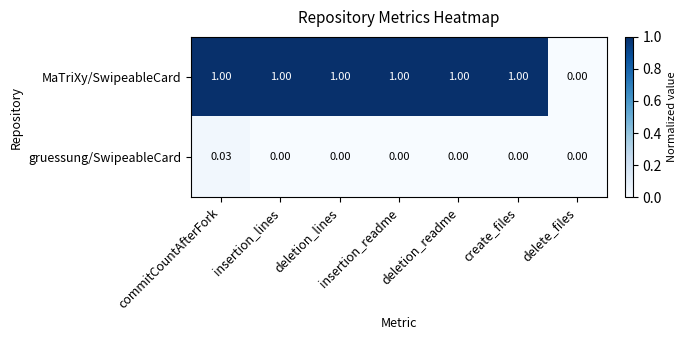

Rank the series by their maximum value, from lowest to highest.

gruessung/SwipeableCard, MaTriXy/SwipeableCard